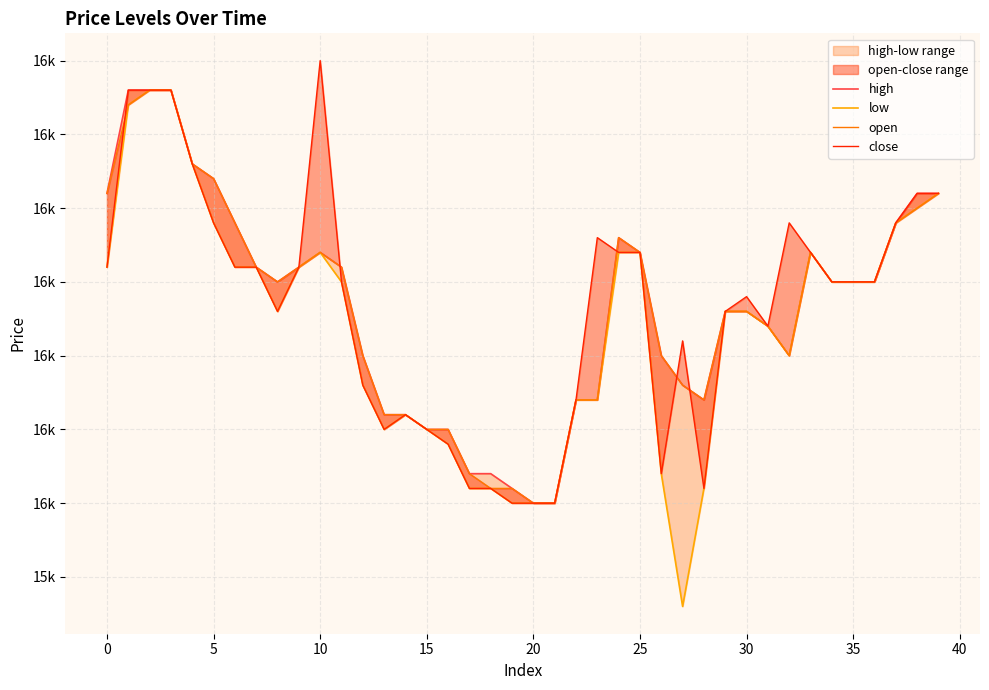

Where is close nearest to the value 16150?

11